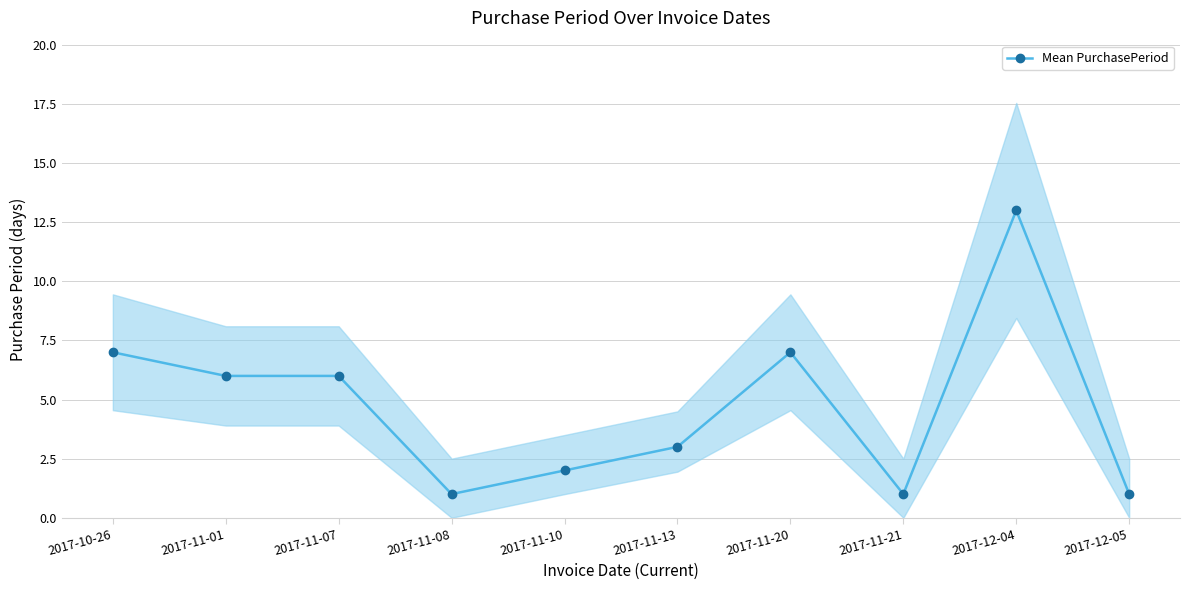

Is it true that the value at 2017-11-20 is 12?

False